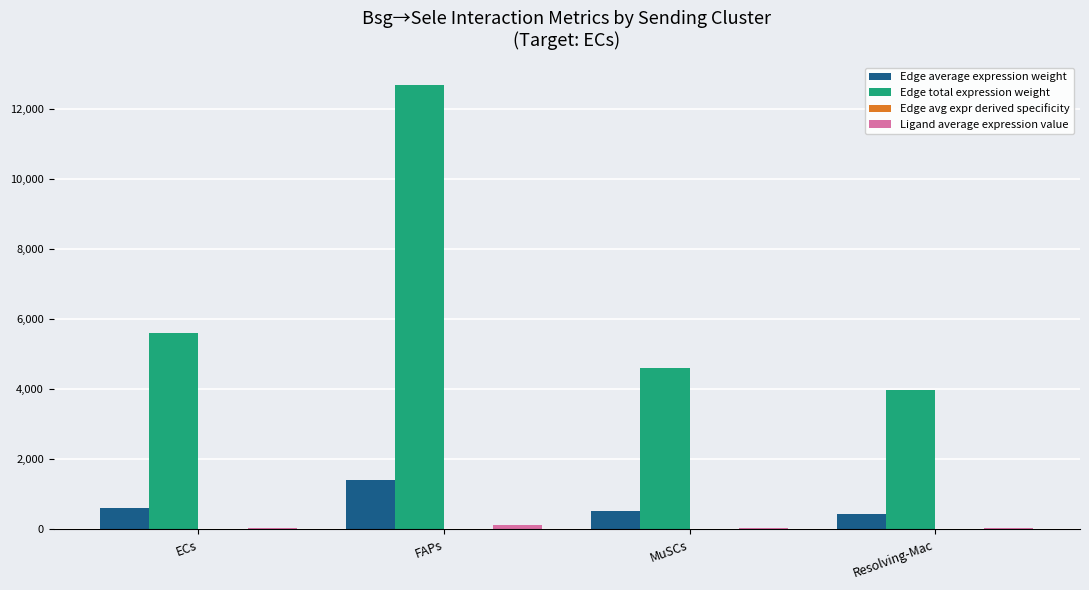

Are the bars grouped side by side (vs. stacked)?

Yes